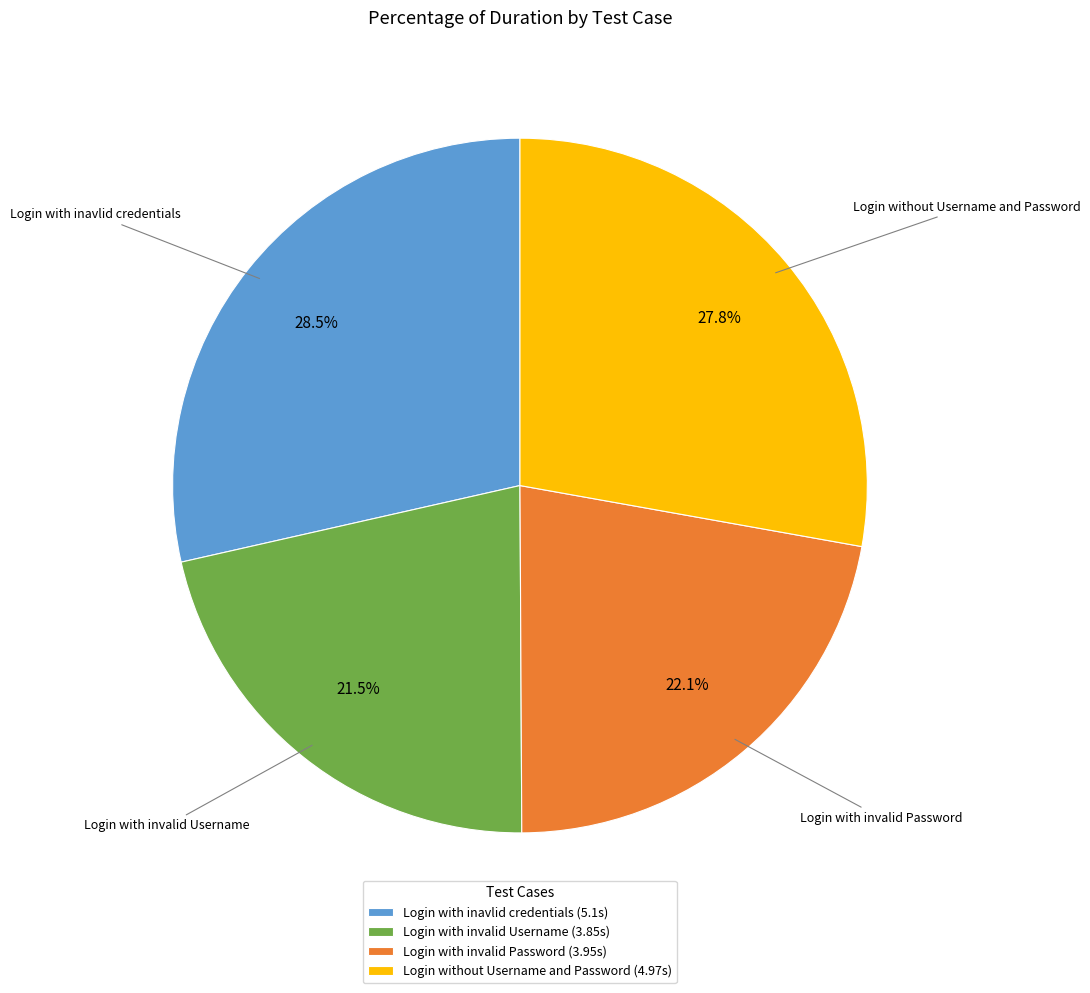

Which category has the biggest portion of the pie?

Login with inavlid credentials